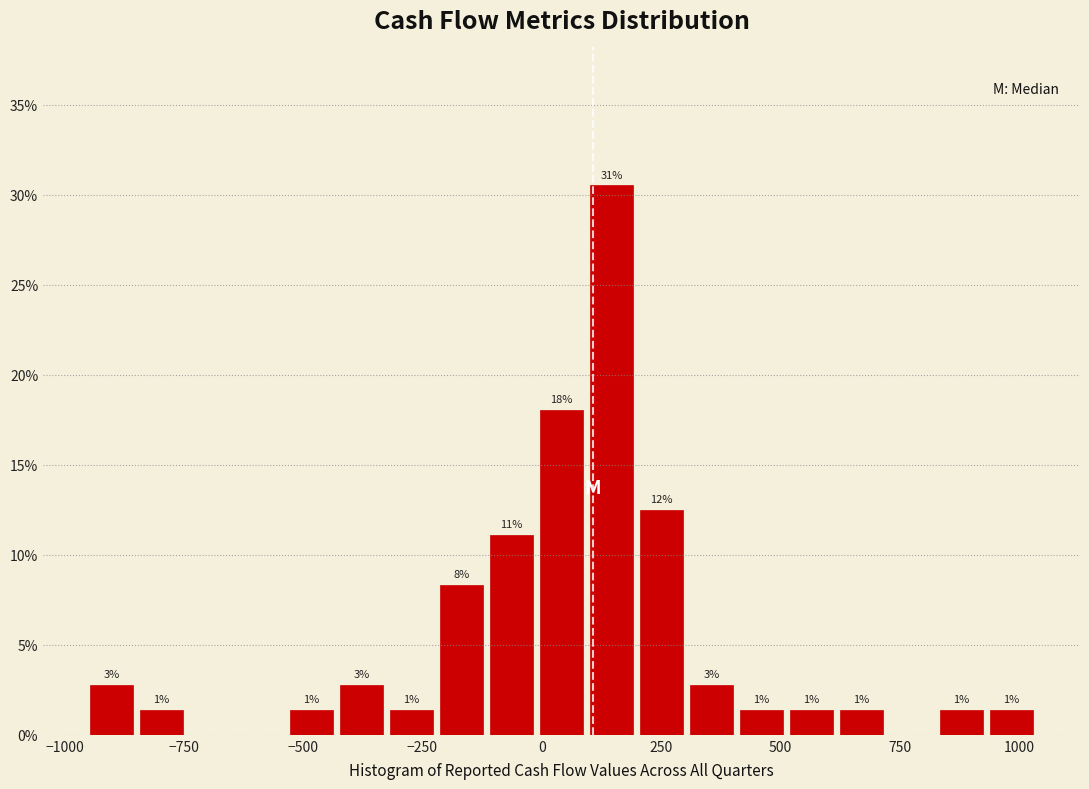

Around what value on the x-axis is the tallest bar? Give the approximate position of its centre, as read against the axis.

150